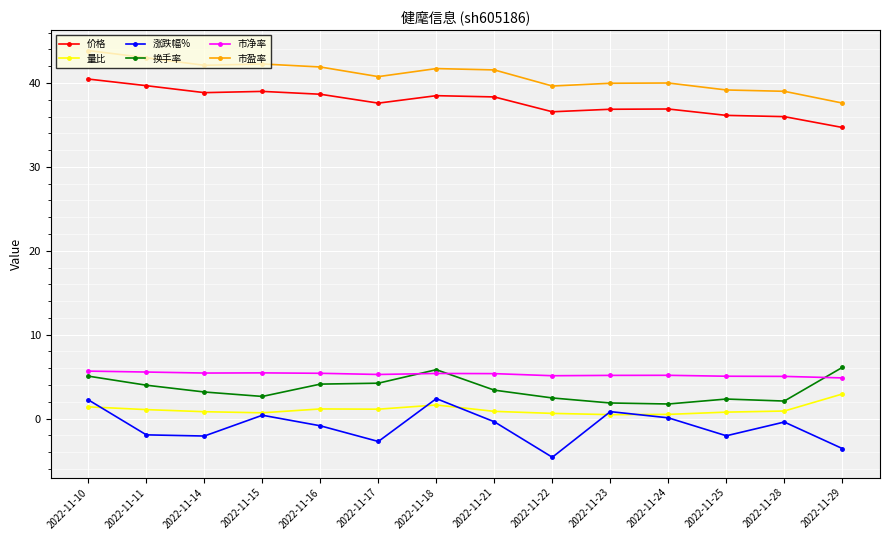

How many series are shown in this chart?

6